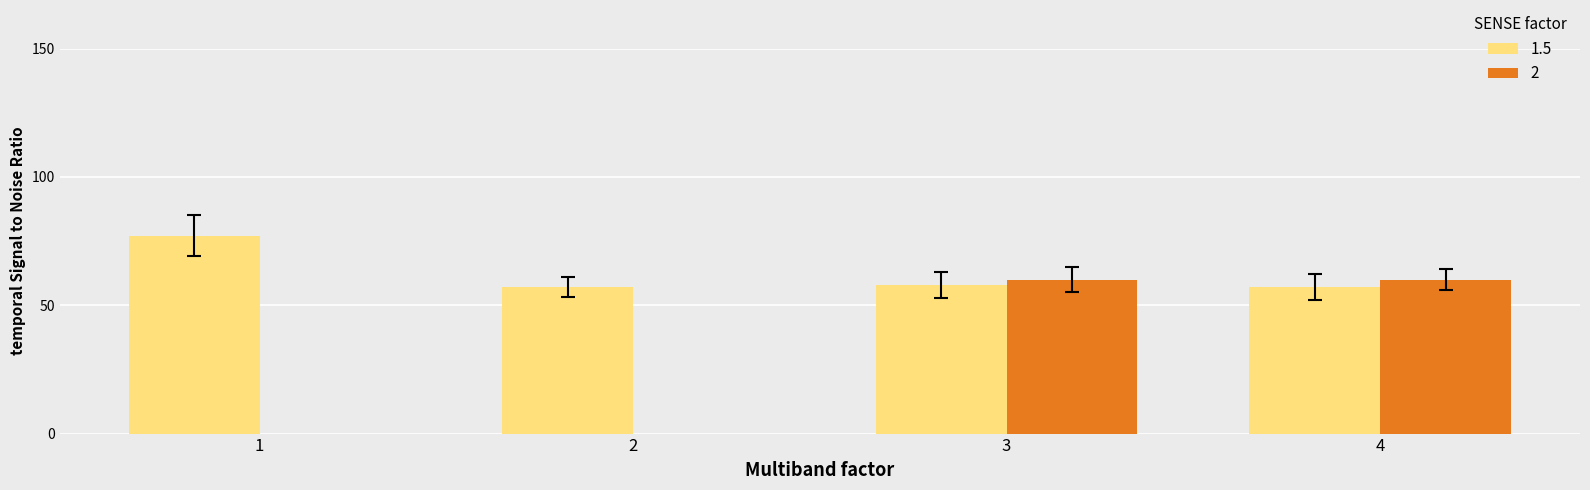

The chart shows a value of 57.2 at 2. True or false?

True